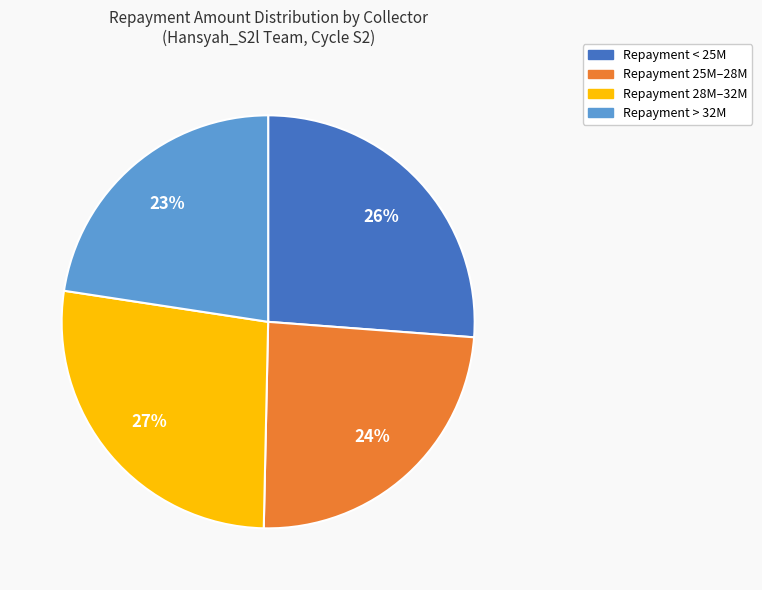

To the nearest percent, what is the average slice percentage?

25%